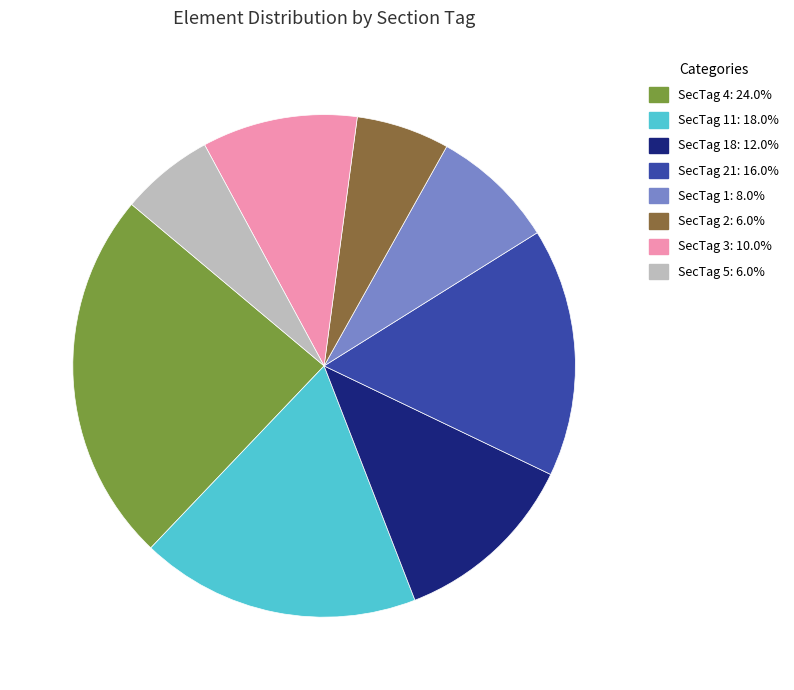

Approximately how many times larger is the value at SecTag 11: 18.0% compared to SecTag 5: 6.0%?

3.0